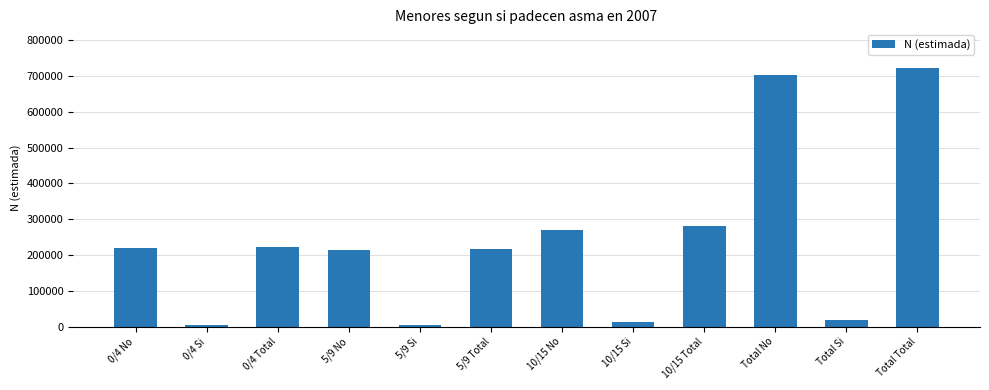

The chart shows a value of 703423 at Total No. True or false?

True